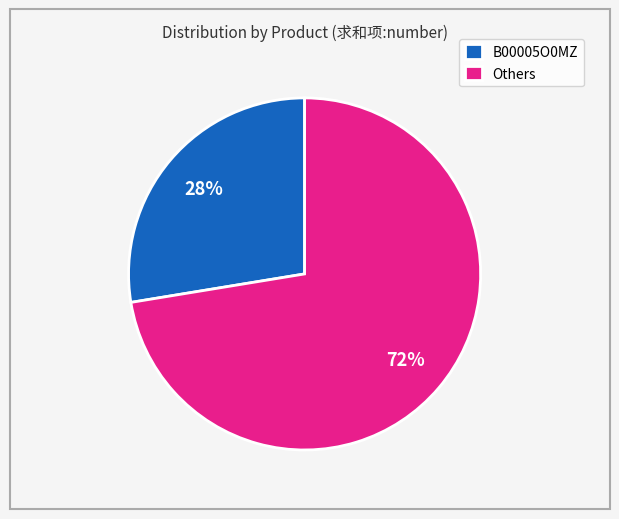

Between Others and B00005O0MZ, which is larger?

Others